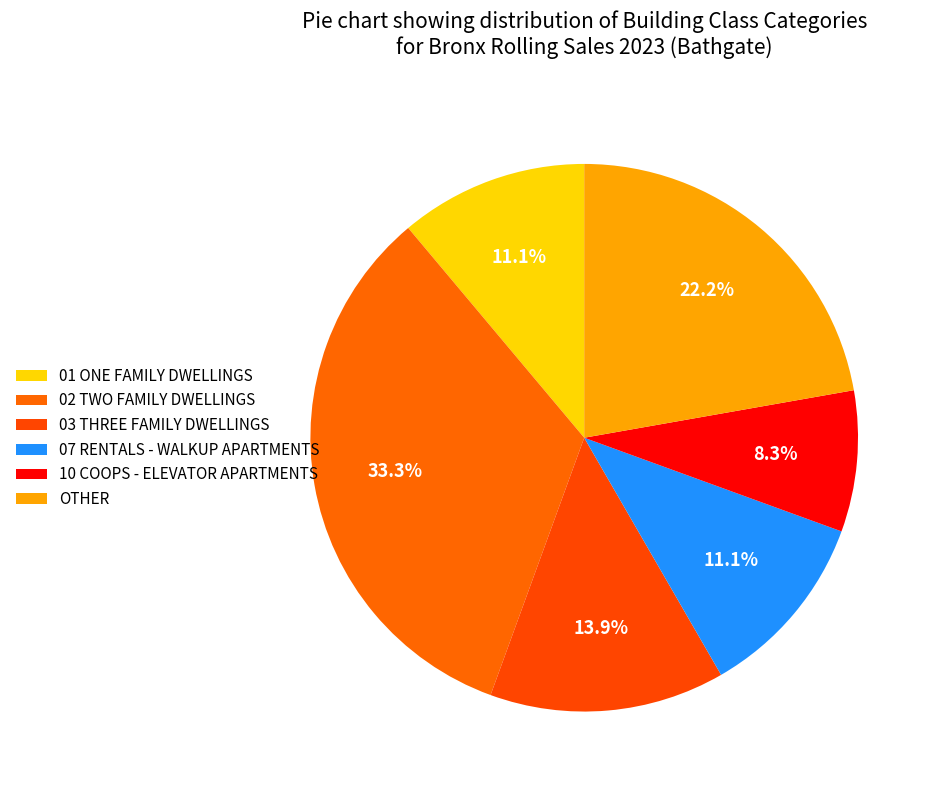

What is the largest slice in the pie chart?

02 TWO FAMILY DWELLINGS